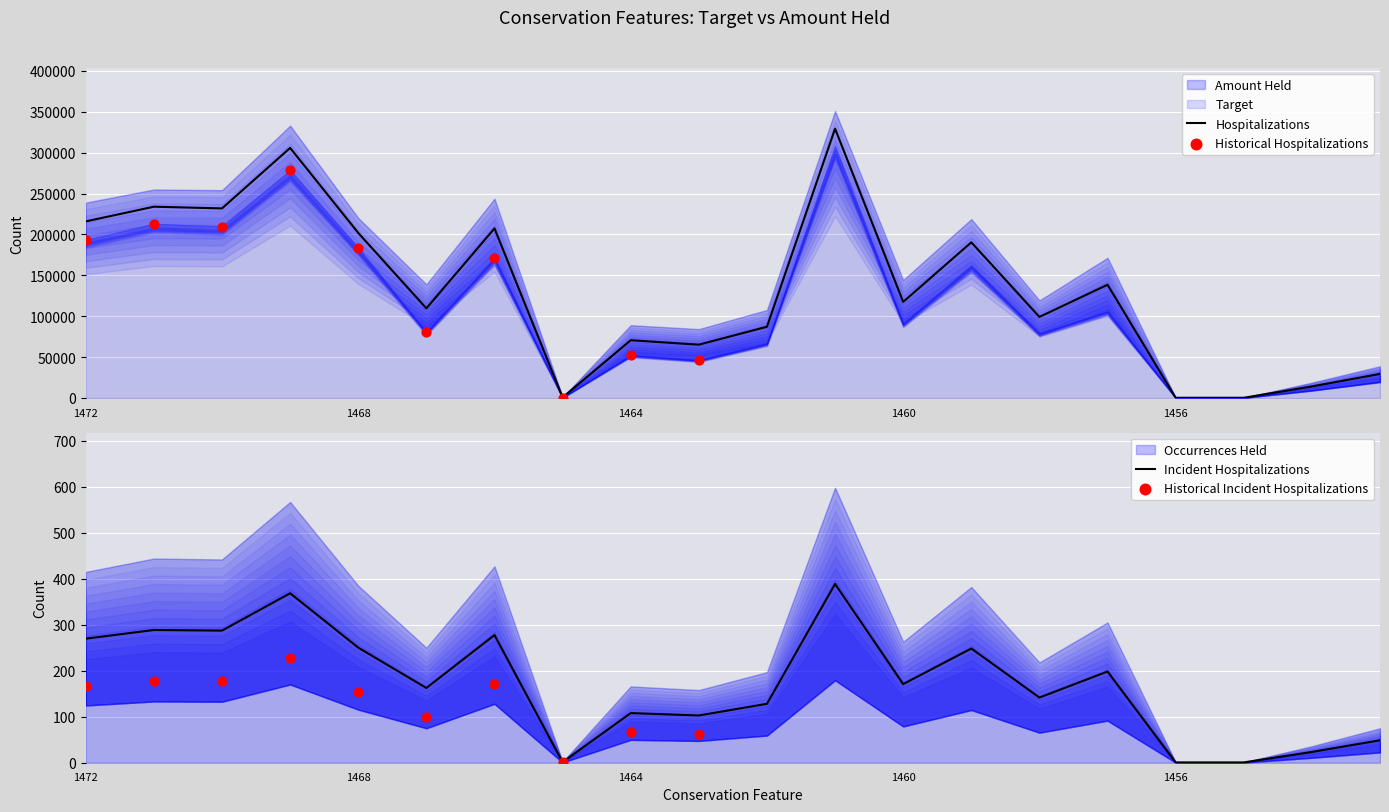

At which category is the sum across all series the highest?

1461